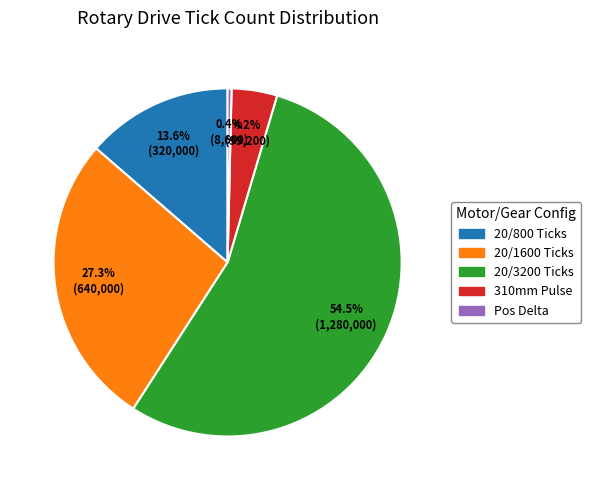

Is there a majority slice in this chart?

Yes